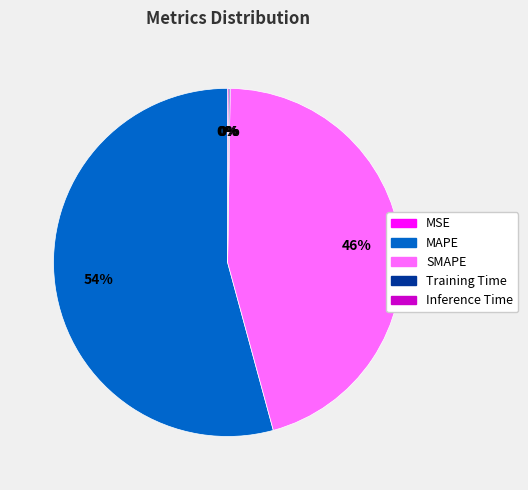

Is there a majority slice in this chart?

Yes